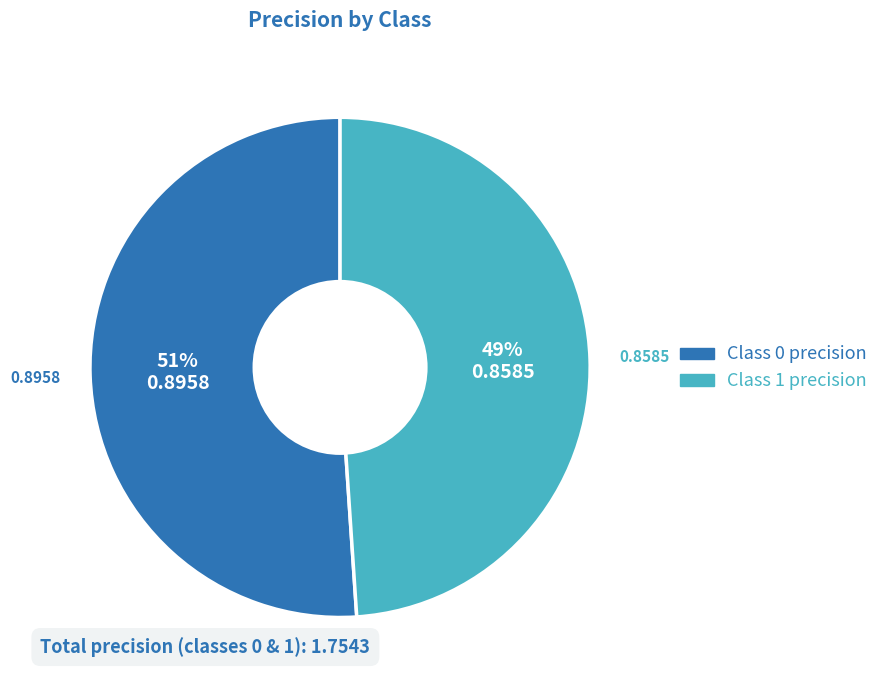

Is there a majority slice in this chart?

Yes